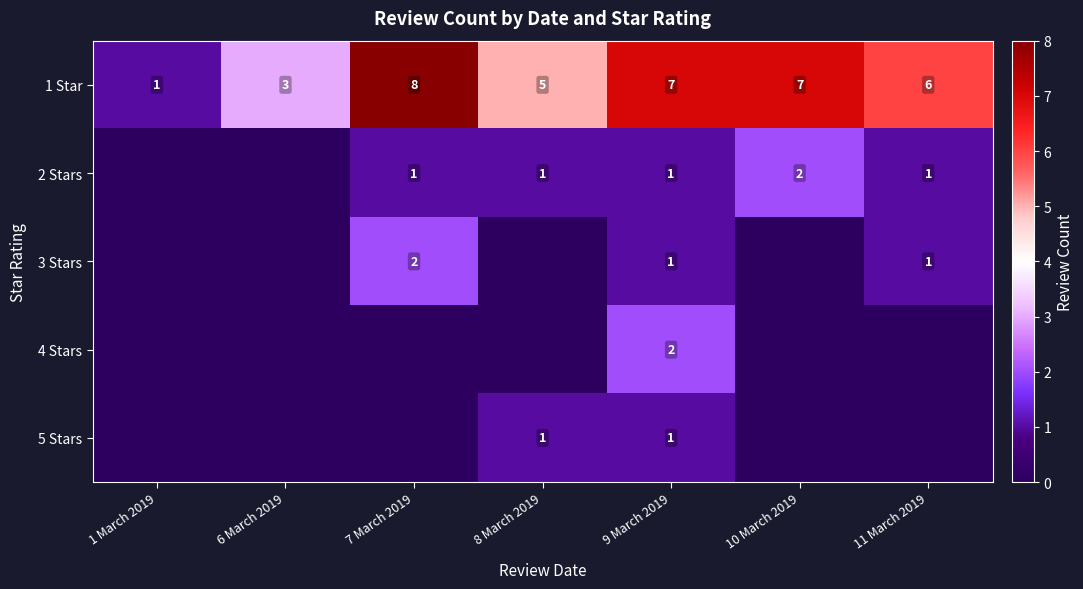

Read the 1 Star value at 6 March 2019.

3